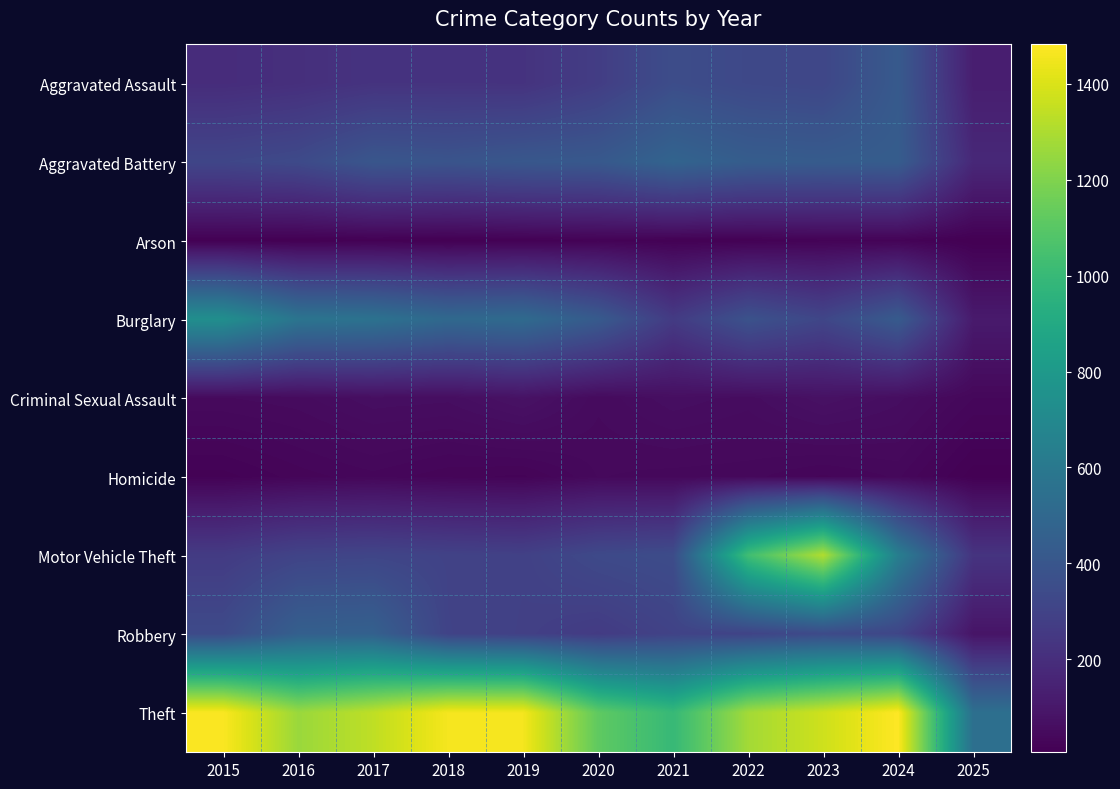

Which has a higher value, 2017 or 2023?

2023